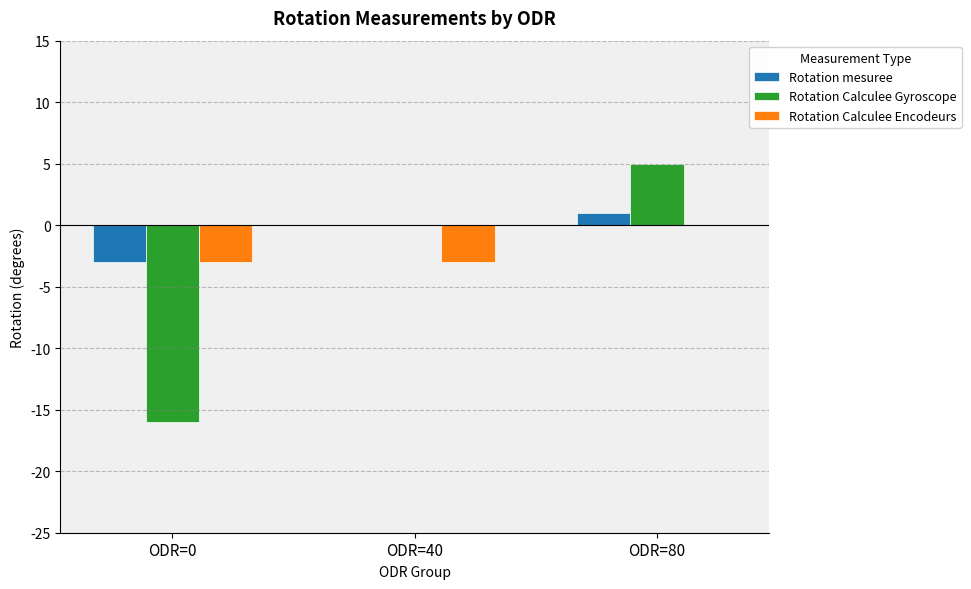

Is it true that Rotation Calculee Gyroscope equals 8 at ODR=80?

False